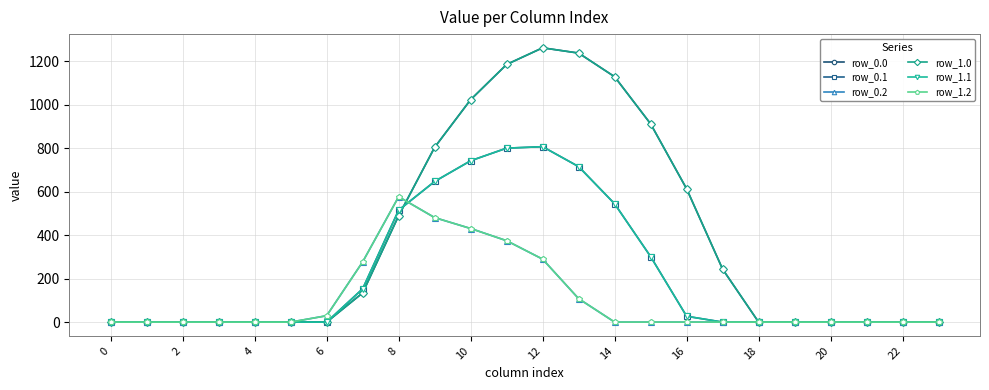

How many lines are shown in the chart?

6